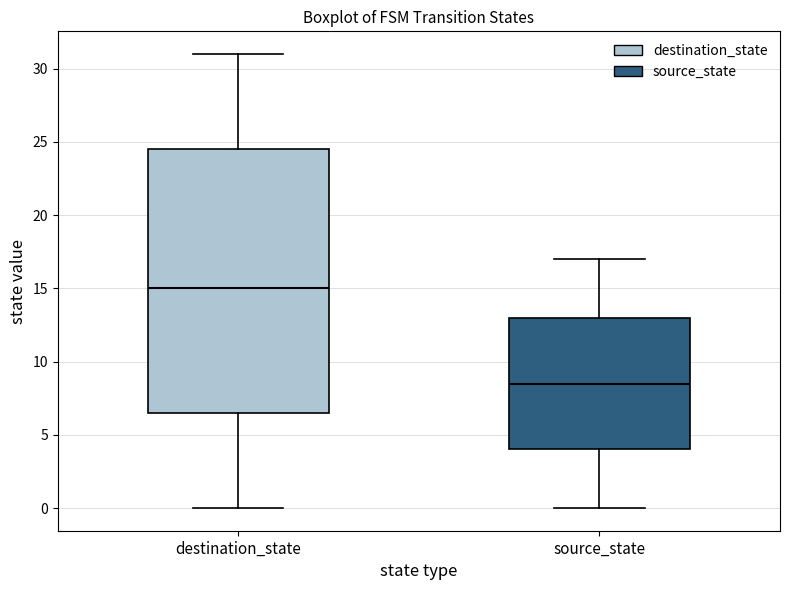

Which box is the tallest, from its lower edge to its upper edge?

destination_state